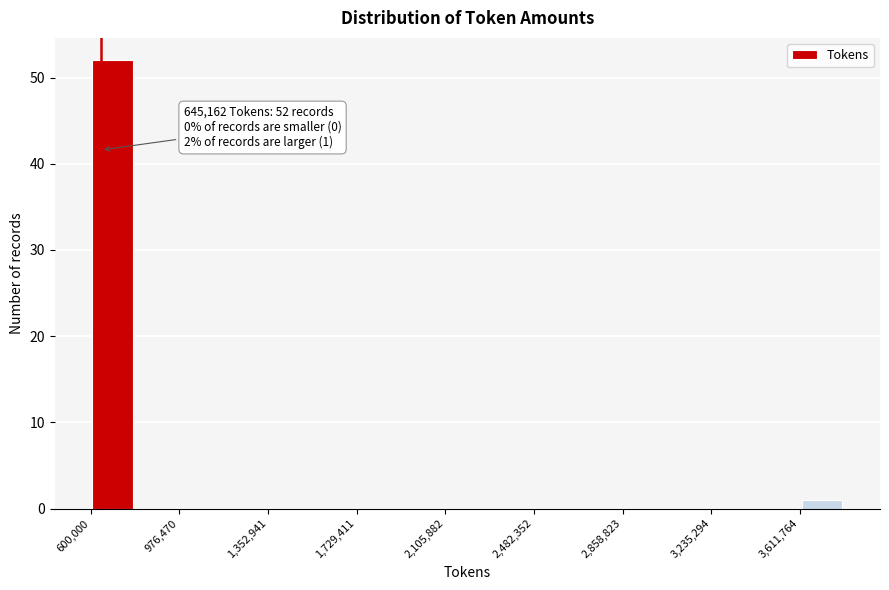

Read against the x-axis, roughly where is the centre of the tallest bar?

700000